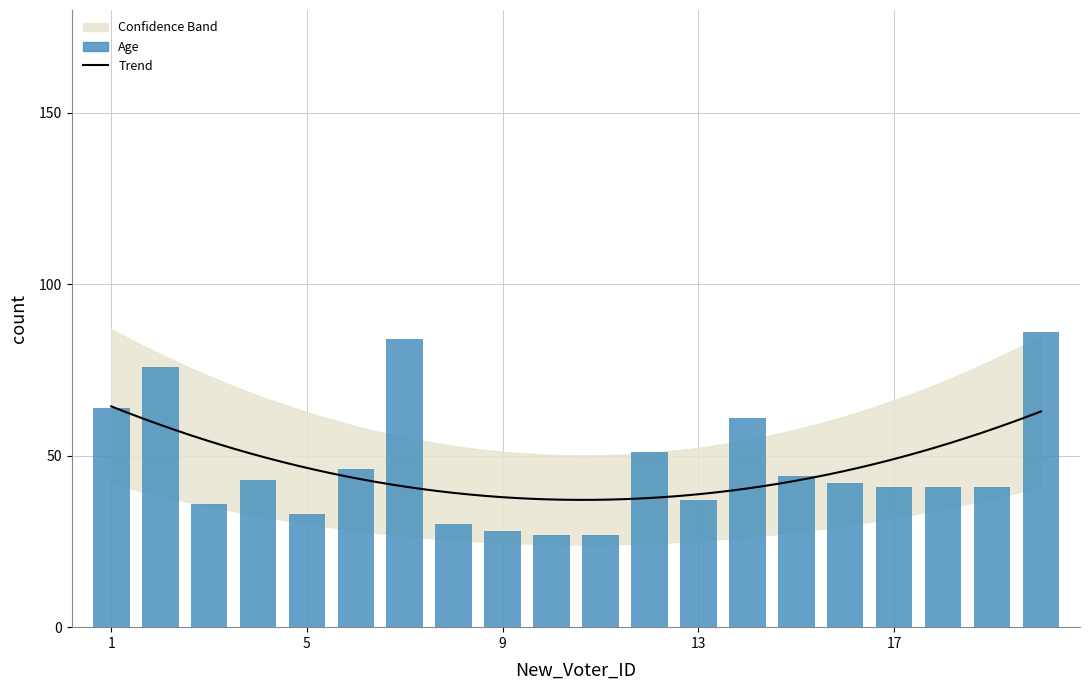

Which has a higher value, 10 or 5?

5